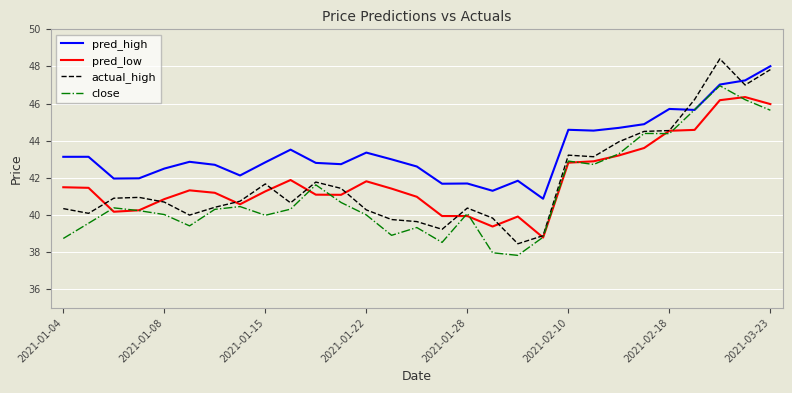

True or false: pred_high and pred_low cross at least once.

False